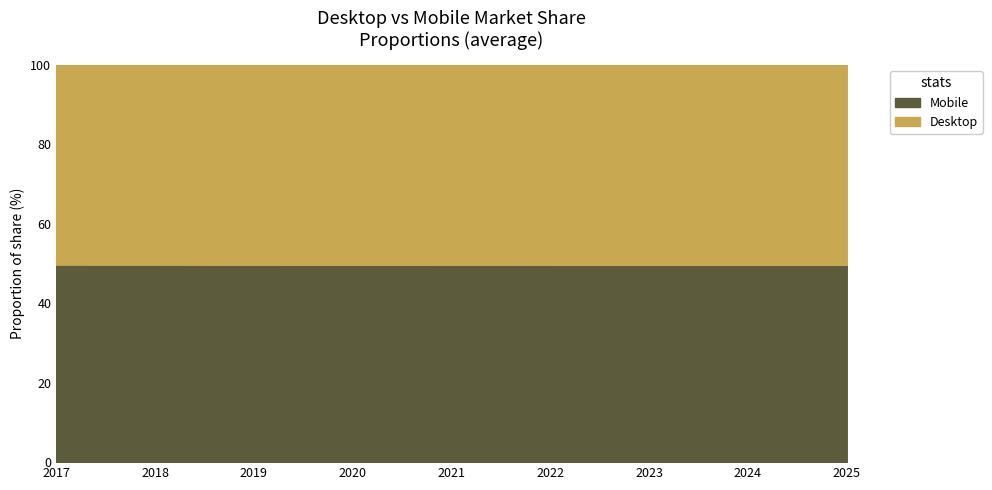

The Mobile series shows 49.7 at 2020. True or false?

True